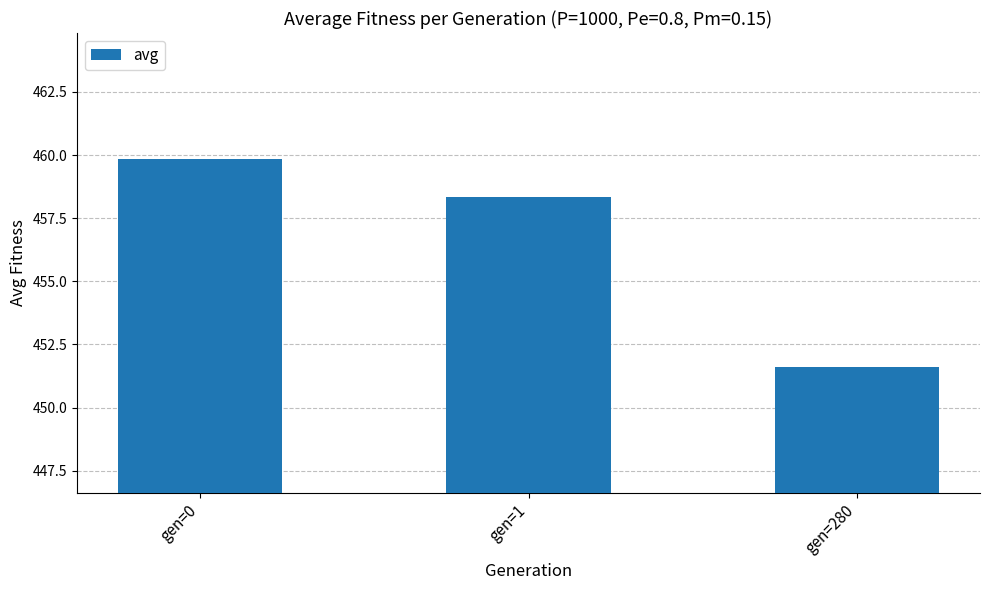

Where does the data first go above 458?

gen=0